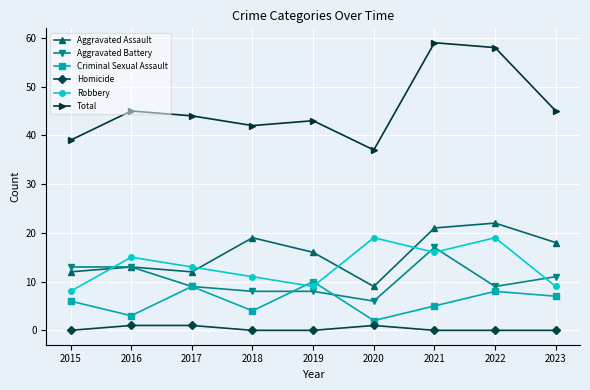

Which series has the widest spread of values?

Total